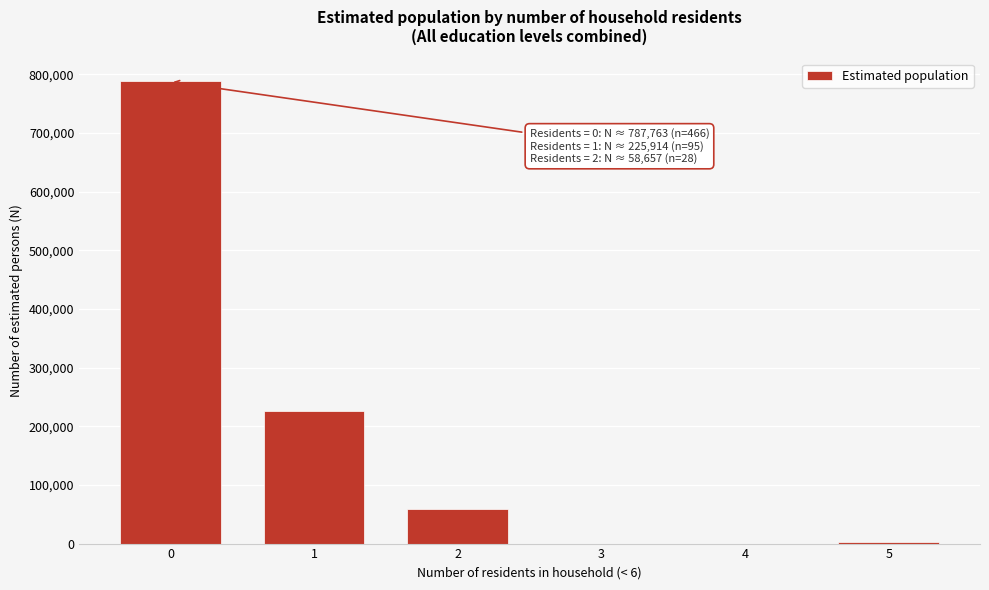

What is the sum of all values?

1075477